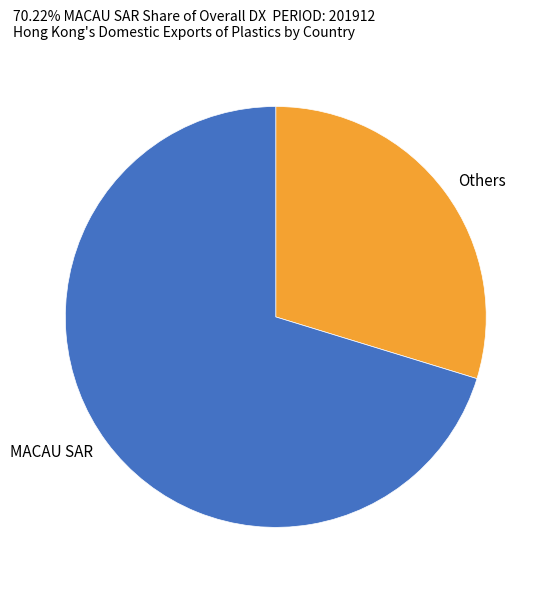

Is it true that Others is 30% of the pie?

True